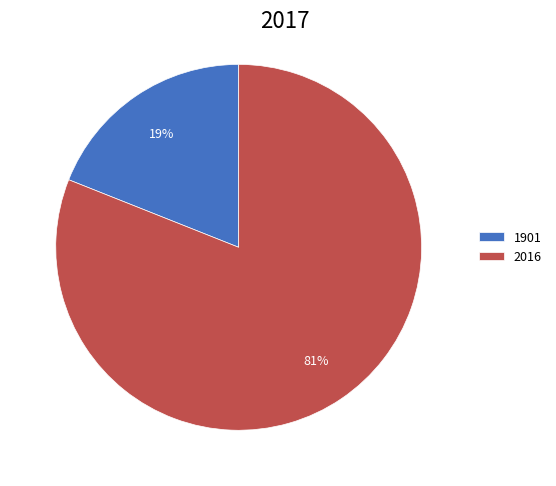

Which slice is the largest?

2016